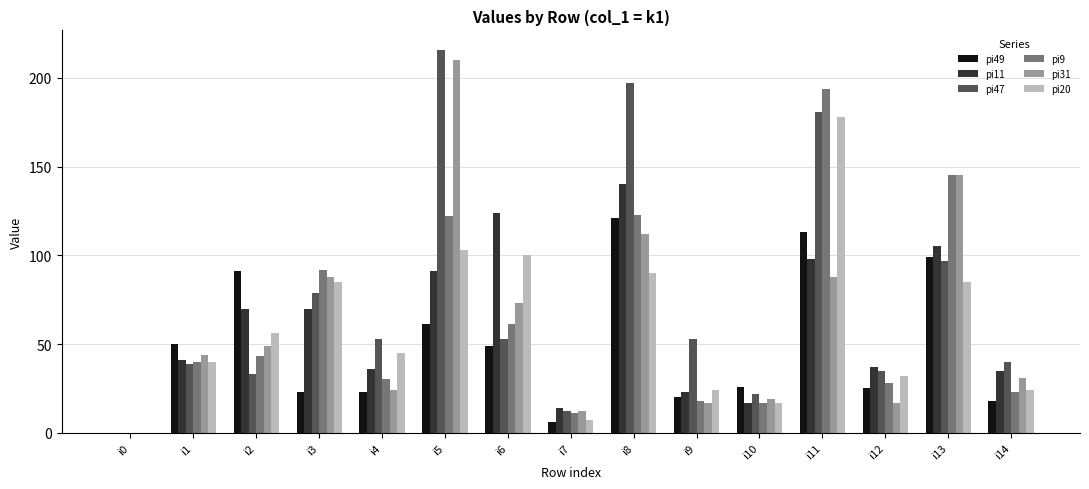

Count the number of categories in the chart.

15